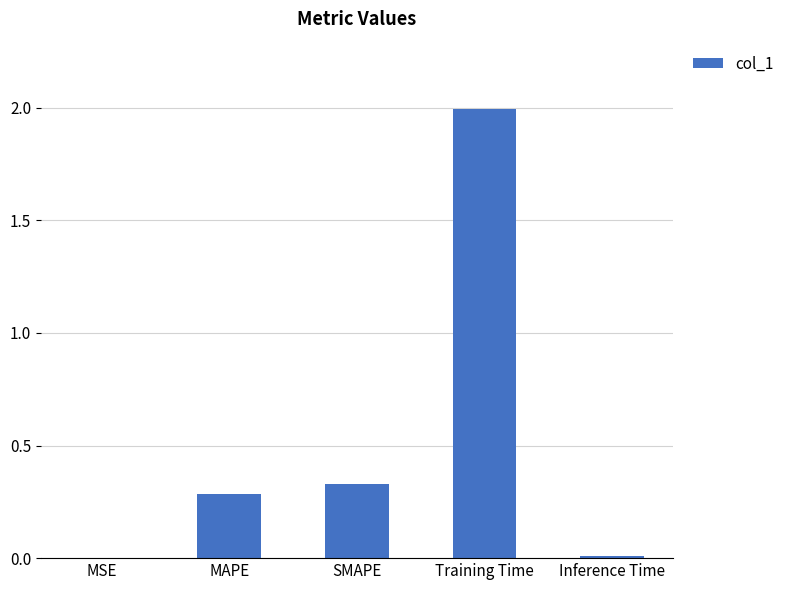

What is the maximum value shown in the chart?

2.0